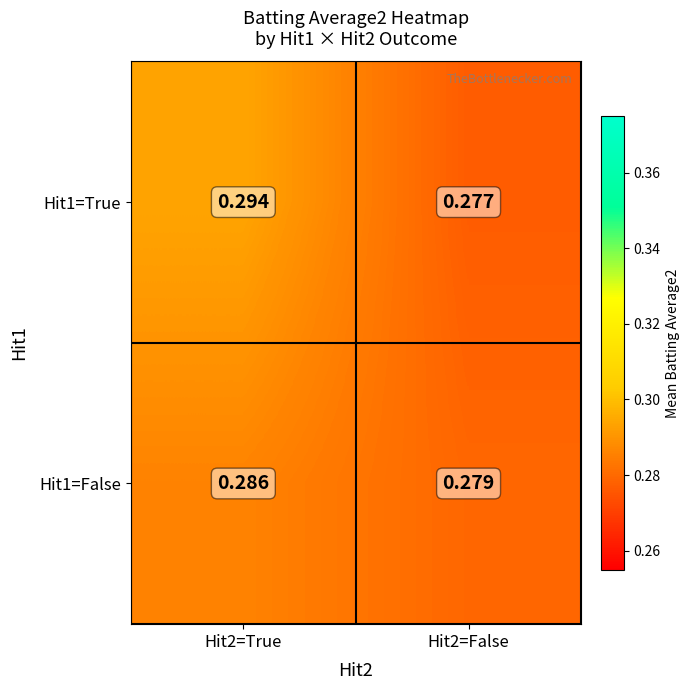

Is the value of Hit1=True at Hit2=False greater than the value of Hit1=False at Hit2=True?

No